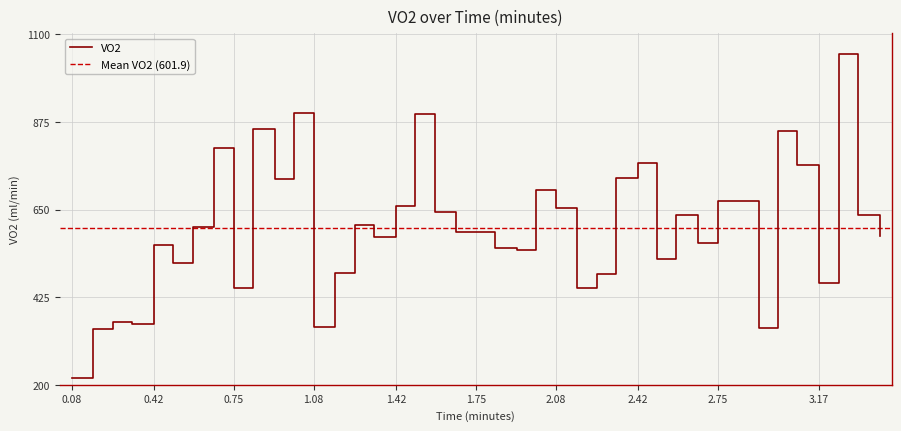

What is the maximum value shown in the chart?

1050.1